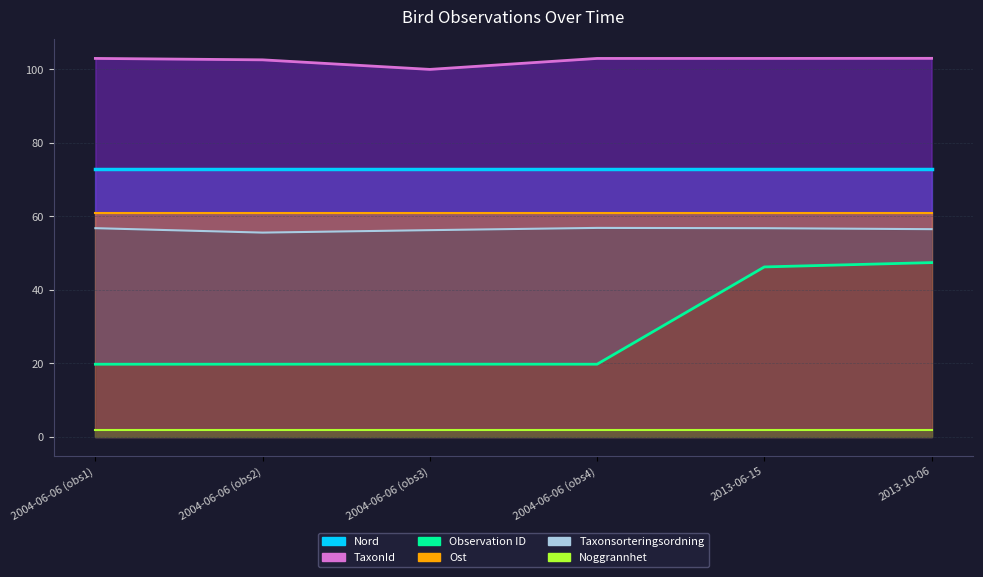

Which series changed the most between 2004-06-06 (obs1) and 2004-06-06 (obs3)?

TaxonId (line)